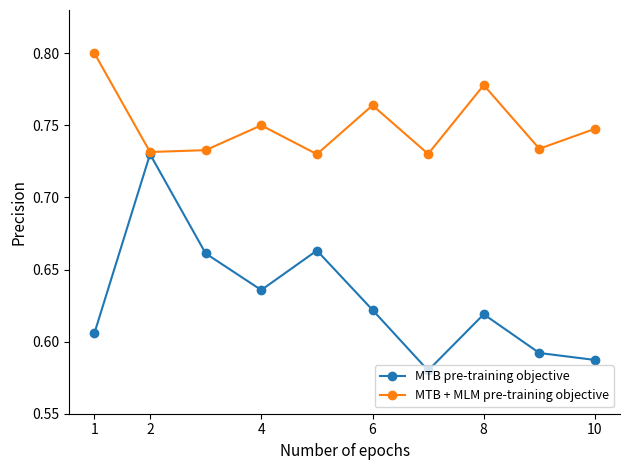

How many MTB + MLM pre-training objective values are between 0 and 1?

10